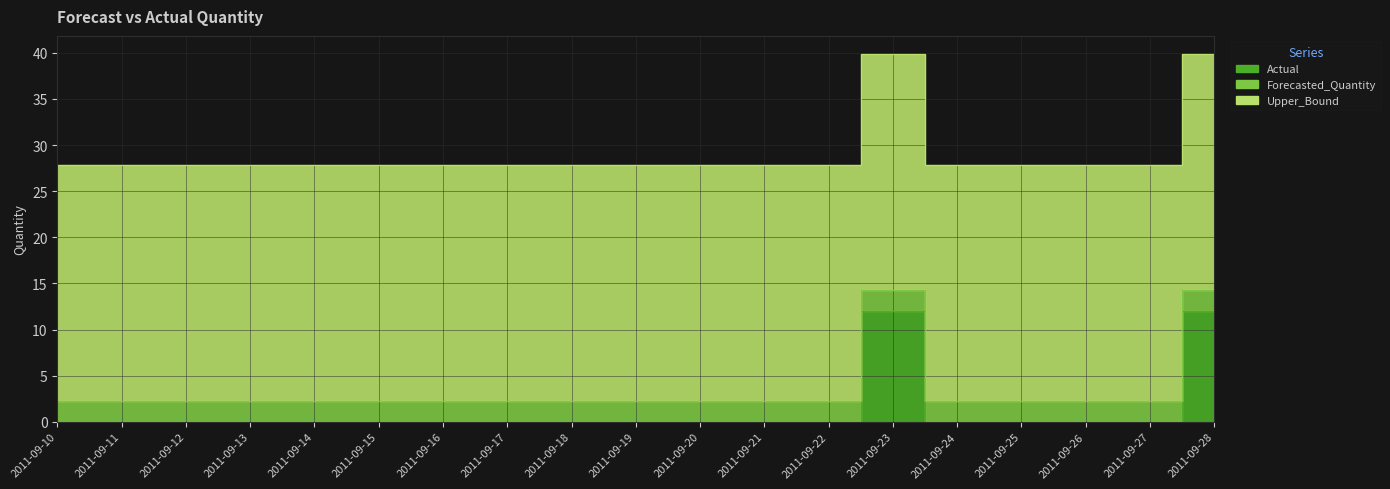

Which series has the largest total across all categories?

Upper_Bound